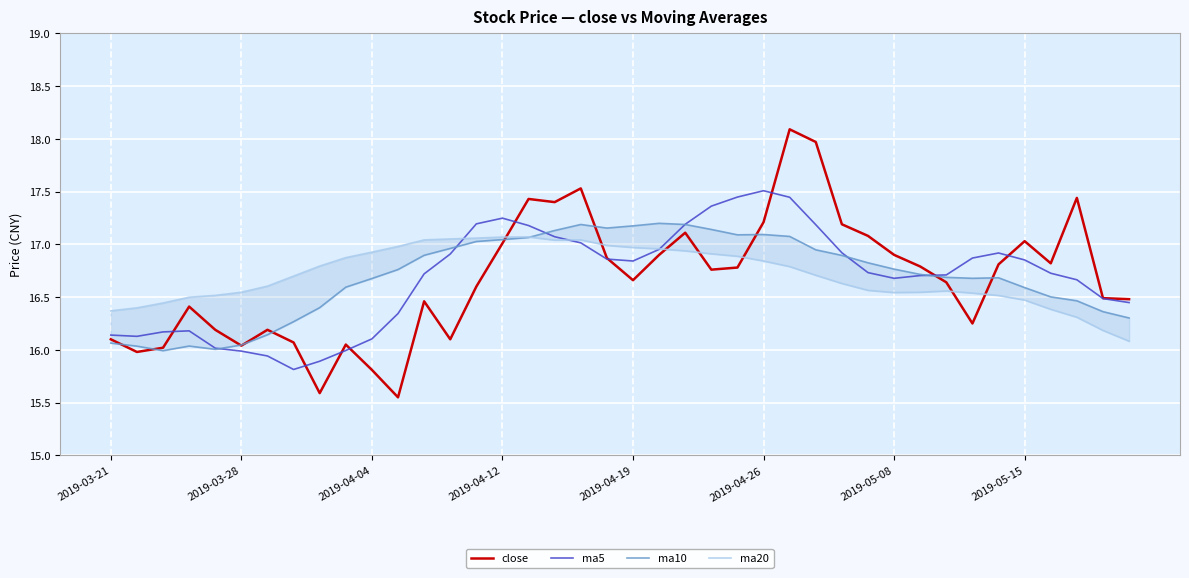

What is the value of the close point at the 16th from the left?

17.0